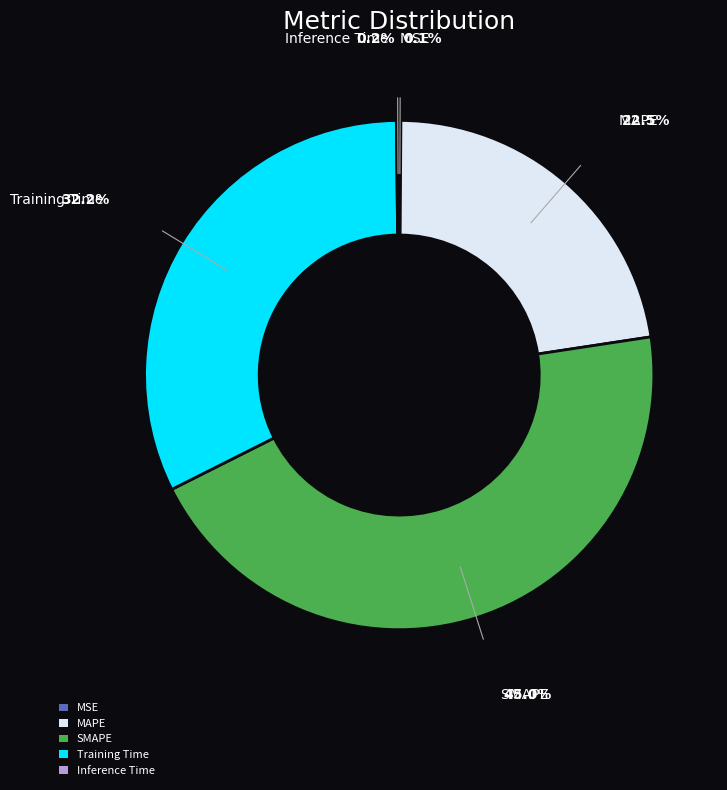

Is SMAPE the majority of the pie?

No